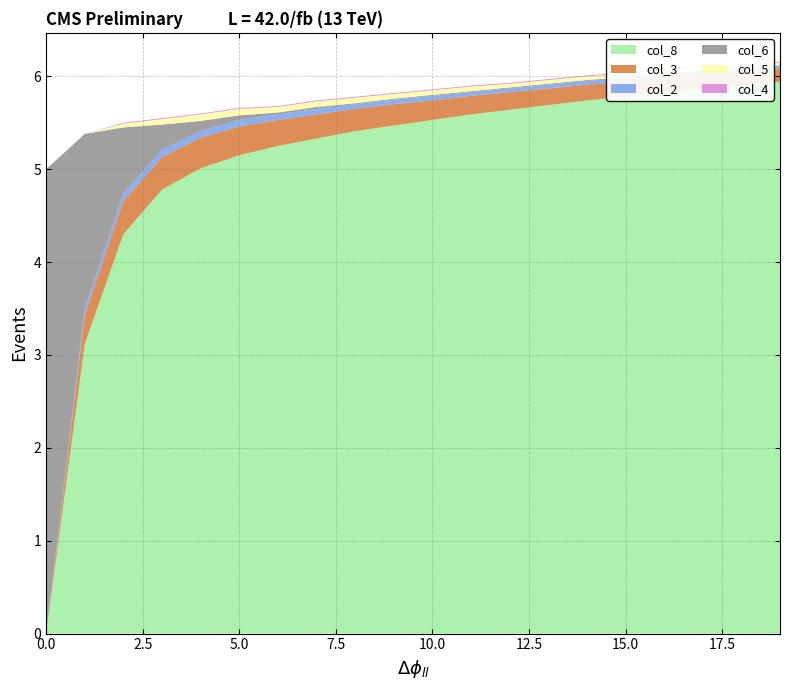

Reading left to right, what are all the values shown in this chart?

col_8: 0.0	3.1	4.3	4.8	5.0	5.2	5.2	5.3	5.4	5.5	5.5	5.6	5.6	5.7	5.7	5.8	5.8	5.9	5.9	5.9
col_3: 0.0	0.3	0.4	0.3	0.3	0.3	0.3	0.3	0.2	0.2	0.2	0.2	0.2	0.2	0.2	0.2	0.2	0.1	0.1	0.1
col_2: 0.0	0.1	0.1	0.1	0.1	0.1	0.1	0.1	0.1	0.1	0.1	0.0	0.0	0.0	0.0	0.0	0.0	0.0	0.0	0.0
col_6: 5.0	1.9	0.7	0.3	0.1	0.1	0.0	0.0	0.0	0.0	0.0	0.0	0.0	0.0	0.0	0.0	0.0	0.0	0.0	0.0
col_5: 0.0	0.0	0.0	0.1	0.1	0.1	0.1	0.1	0.1	0.1	0.1	0.1	0.0	0.0	0.0	0.0	0.0	0.0	0.0	0.0
col_4: 0.0	0.0	0.0	0.0	0.0	0.0	0.0	0.0	0.0	0.0	0.0	0.0	0.0	0.0	0.0	0.0	0.0	0.0	0.0	0.0